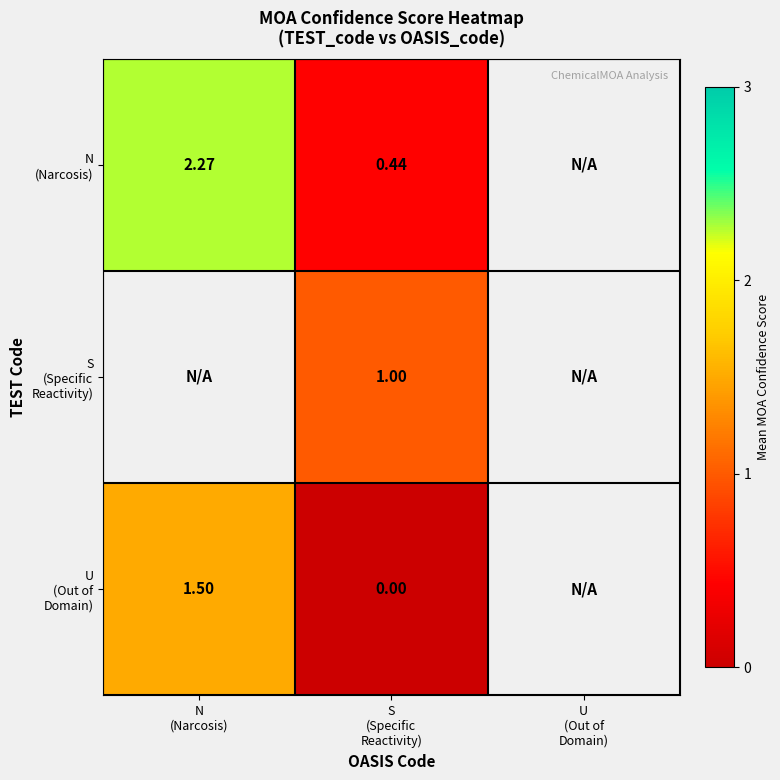

The U (Out of Domain) series shows 1.5 at N (Narcosis). True or false?

True